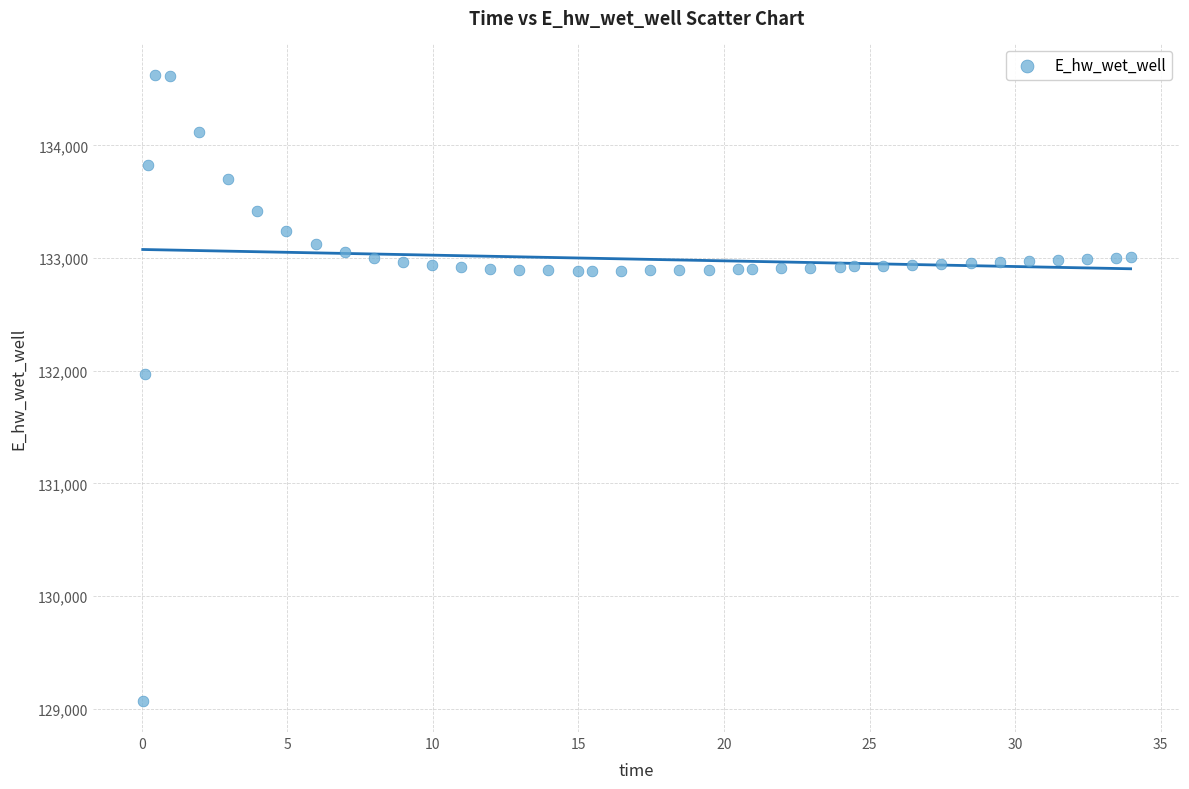

What Y value in the scatter plot is closest to 131849?

131970.0